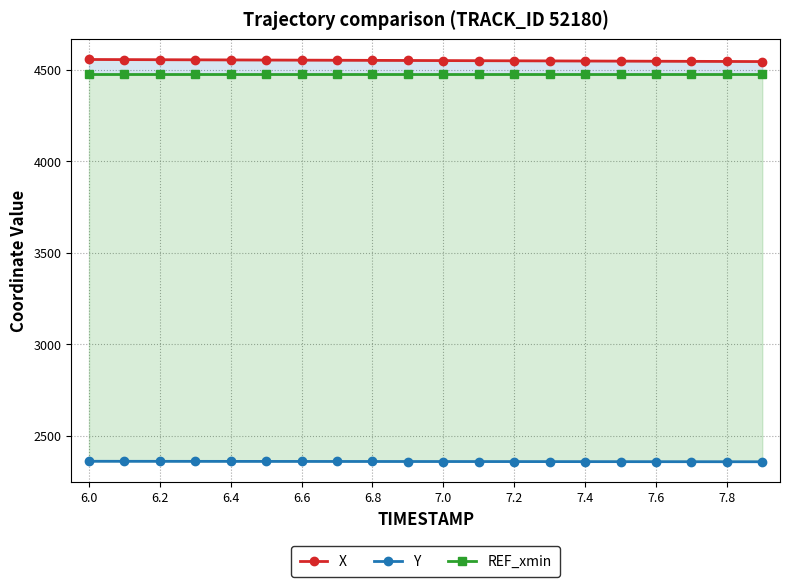

At which label is REF_xmin closest to 4473?

6.0